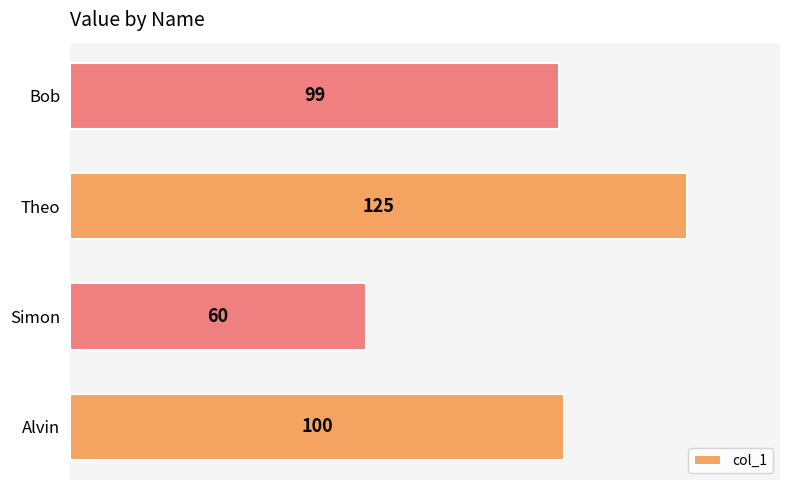

What is the greatest value displayed?

125